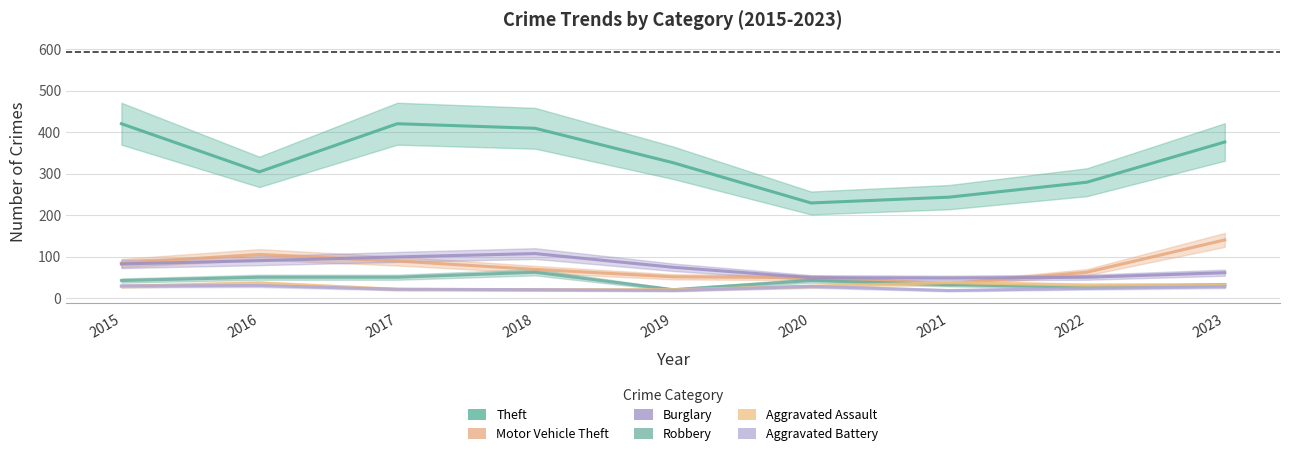

Which series has the widest spread of values?

Theft